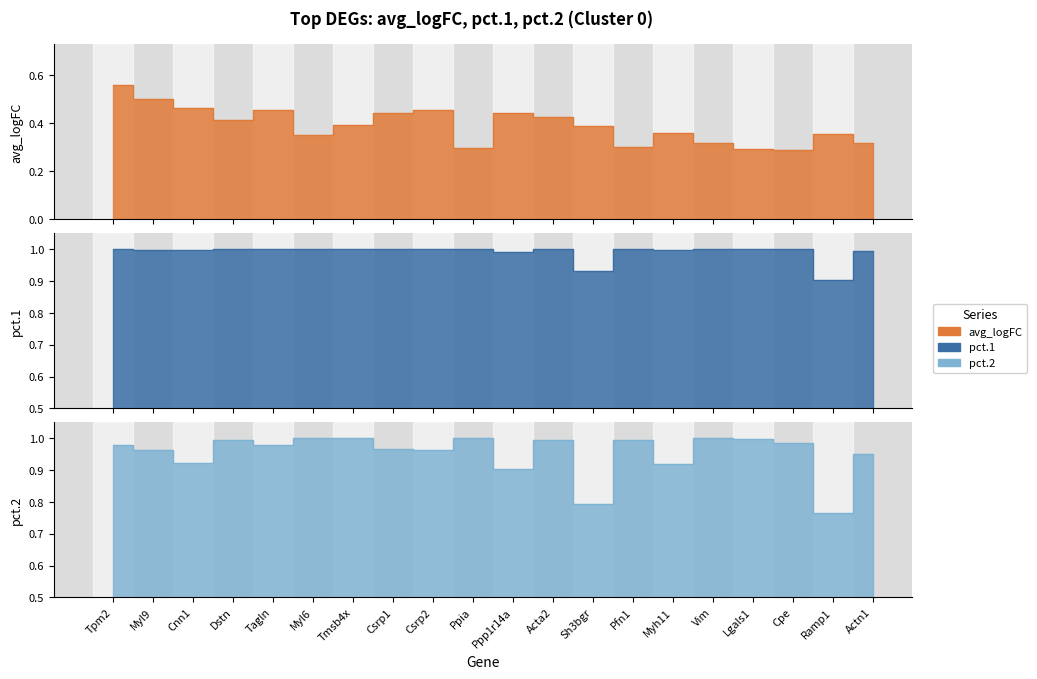

List the series in order of their peak value, highest first.

pct.1, pct.2, avg_logFC